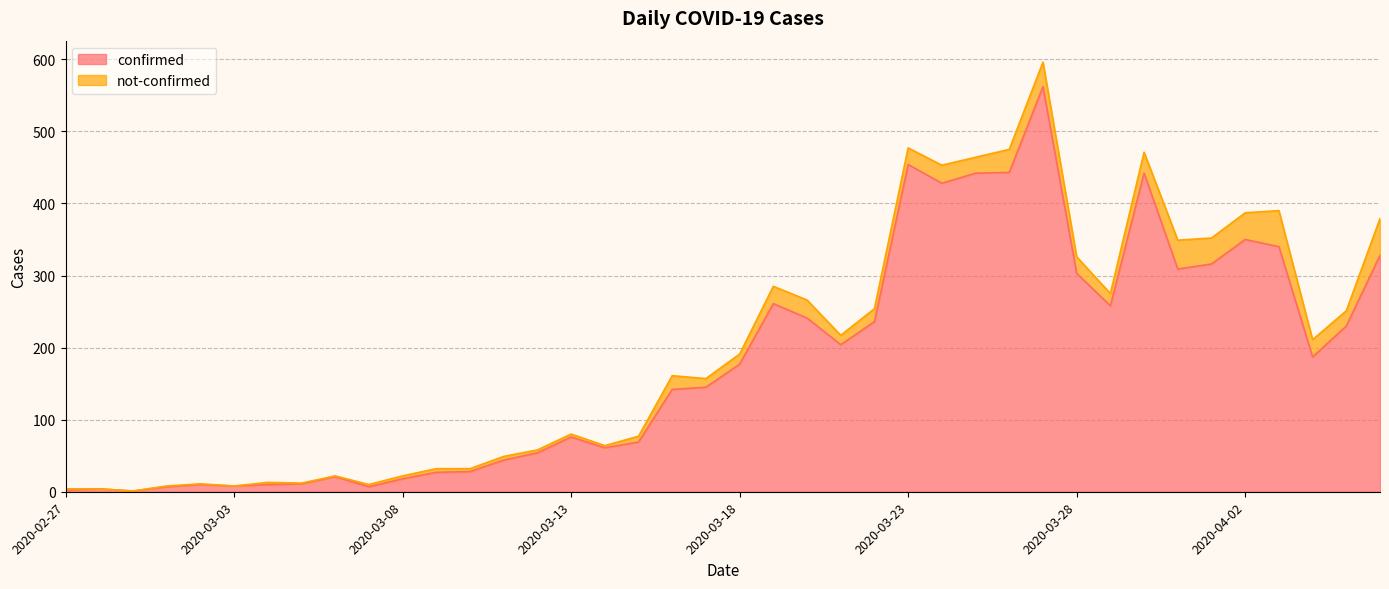

Reading left to right, list all the values displayed in this chart.

2020-02-27=2	2020-02-28=4	2020-02-29=1	2020-03-01=7	2020-03-02=10	2020-03-03=8	2020-03-04=10	2020-03-05=11	2020-03-06=21	2020-03-07=7	2020-03-08=18	2020-03-09=27	2020-03-10=28	2020-03-11=44	2020-03-12=54	2020-03-13=76	2020-03-14=61	2020-03-15=69	2020-03-16=142	2020-03-17=145	2020-03-18=177	2020-03-19=261	2020-03-20=241	2020-03-21=204	2020-03-22=236	2020-03-23=454	2020-03-24=428	2020-03-25=442	2020-03-26=443	2020-03-27=562	2020-03-28=303	2020-03-29=258	2020-03-30=442	2020-03-31=309	2020-04-01=316	2020-04-02=350	2020-04-03=340	2020-04-04=187	2020-04-05=230	2020-04-06=328